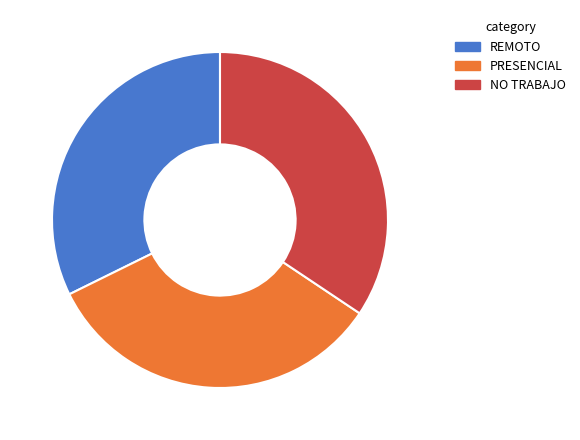

Rank the categories by value from highest to lowest.

NO TRABAJO, PRESENCIAL, REMOTO